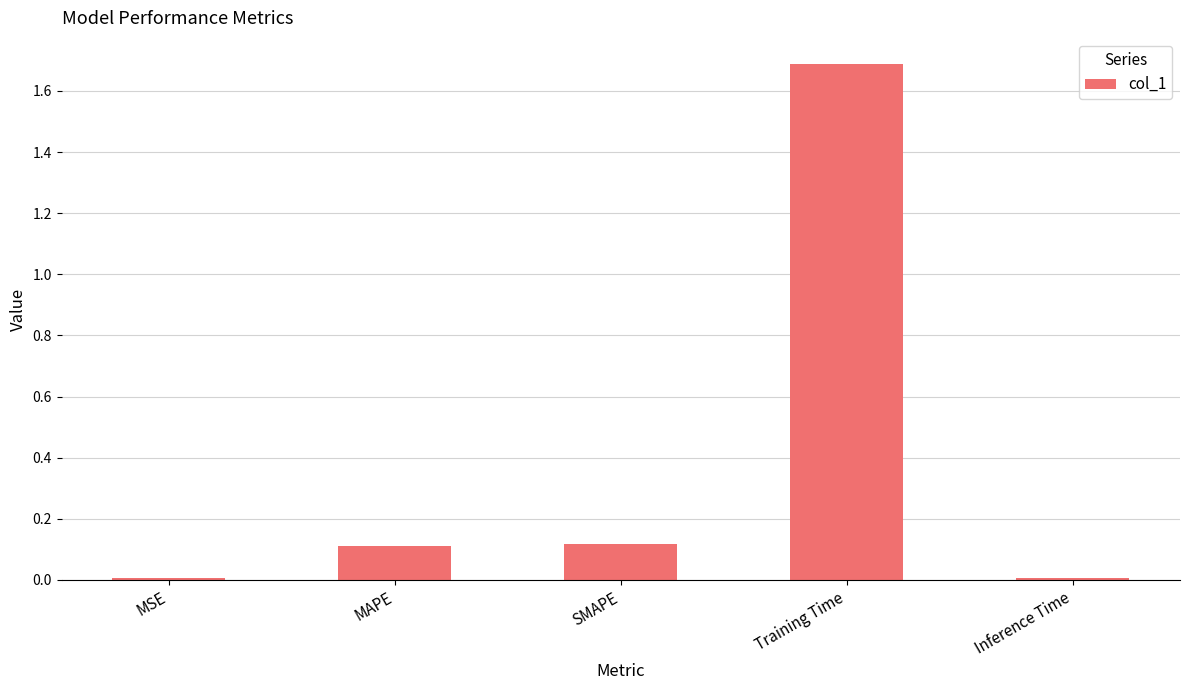

Which category has the highest value across all series?

Training Time